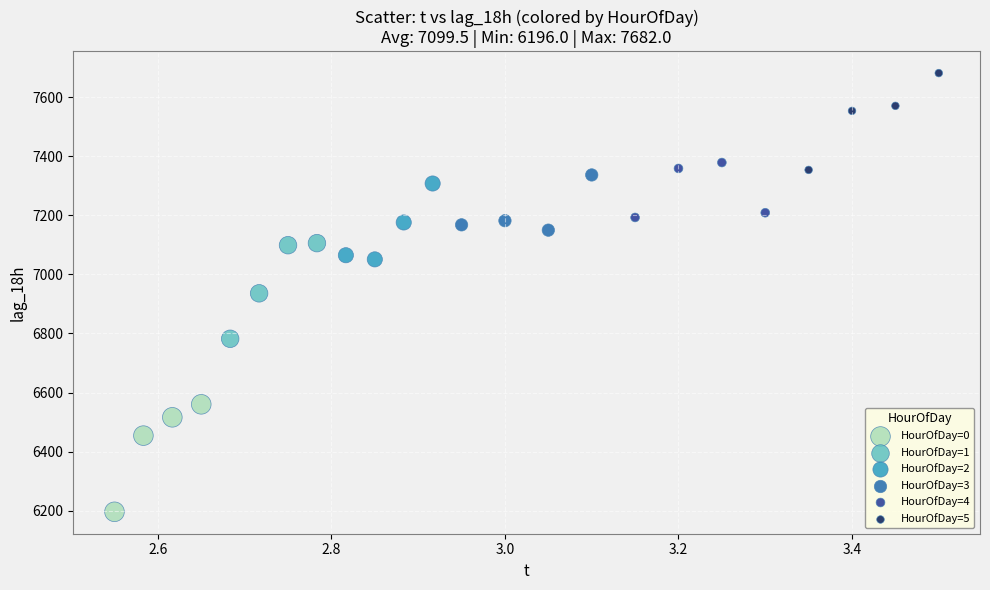

Which series contains the highest Y value?

HourOfDay=5